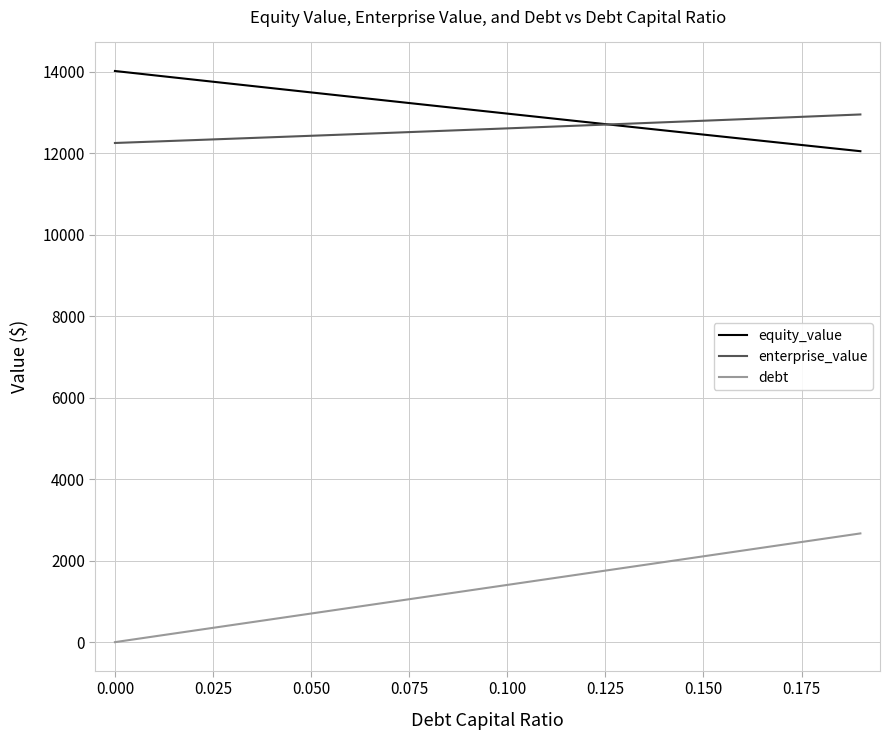

True or false: debt and equity_value intersect in this chart.

False